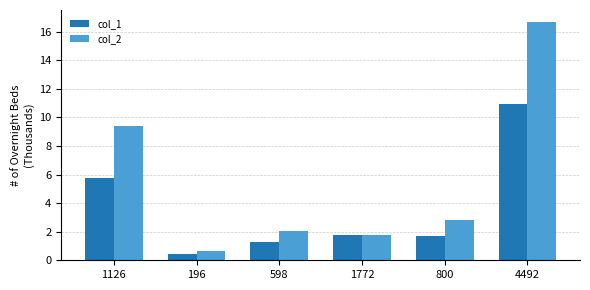

Where does the col_2 series first go above 2?

1126